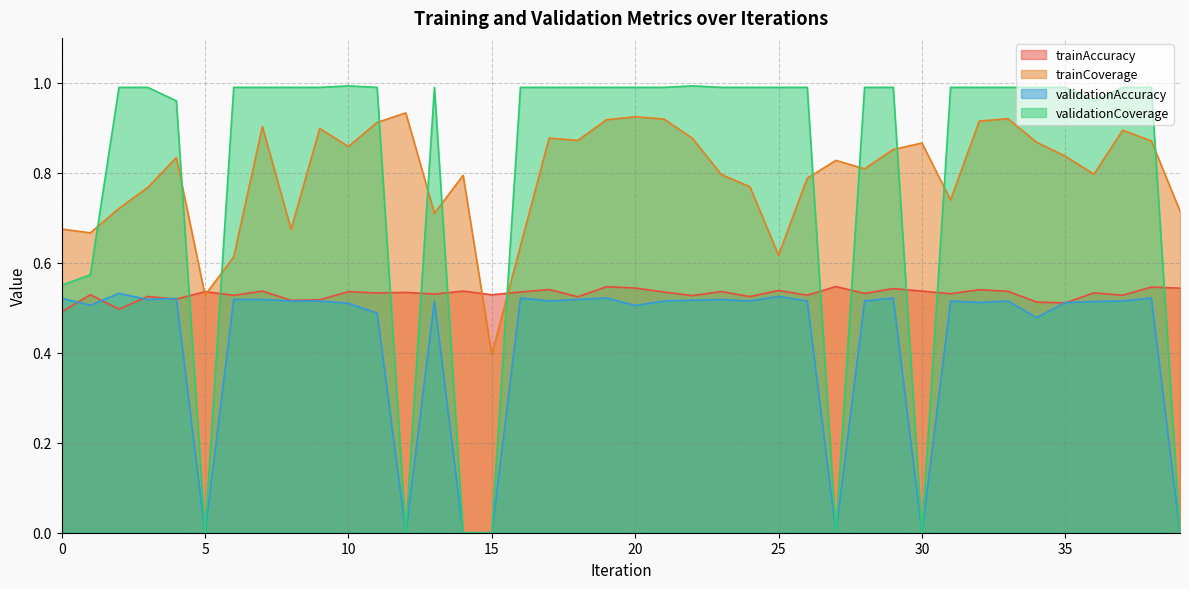

Between which two adjacent categories do validationCoverage and trainAccuracy first intersect?

4 and 5